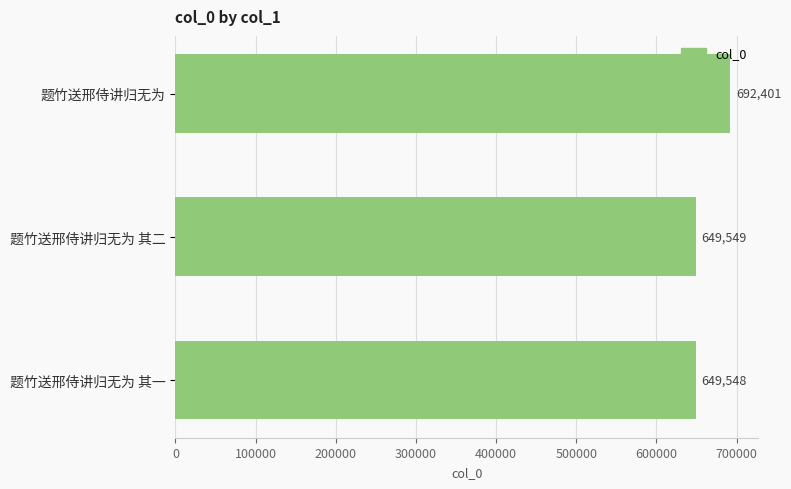

Between 题竹送邢侍讲归无为 and 题竹送邢侍讲归无为 其二, which is larger?

题竹送邢侍讲归无为